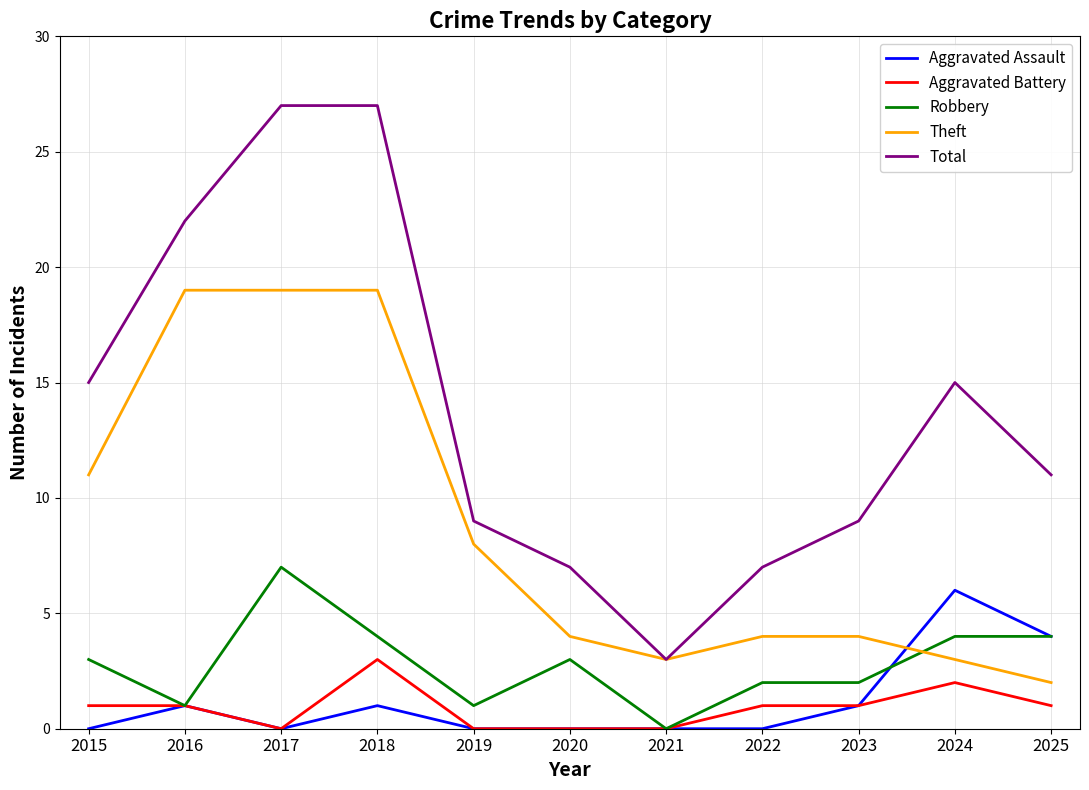

What is the difference between the second highest and second lowest values in the Aggravated Battery series?

2